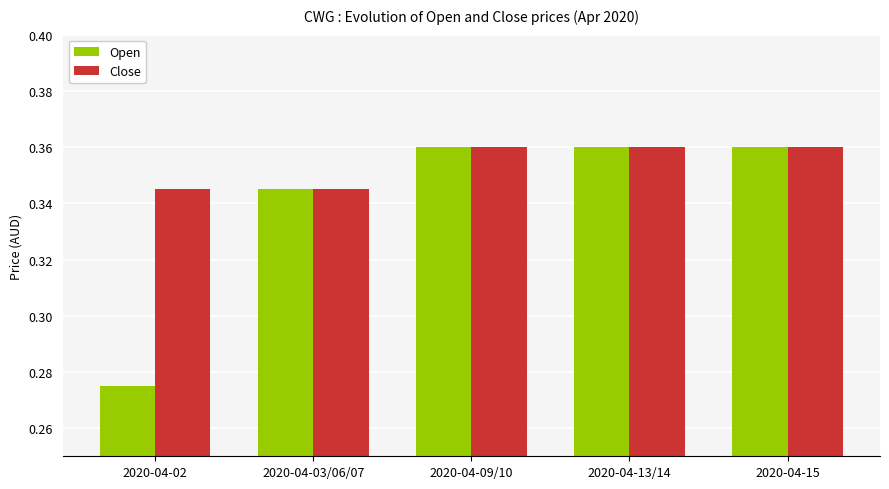

Which category has the lowest value across all series?

2020-04-02